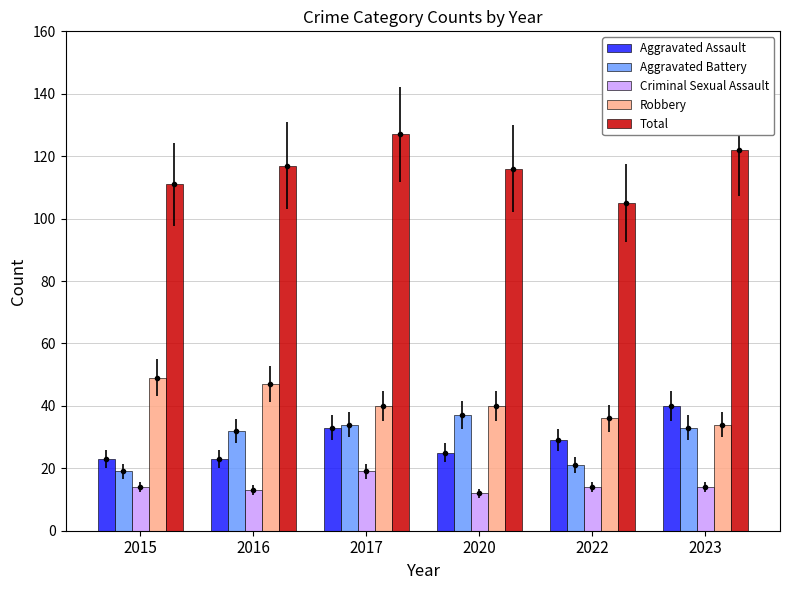

Is the value of Robbery at 2017 greater than the value of Criminal Sexual Assault at 2016?

Yes